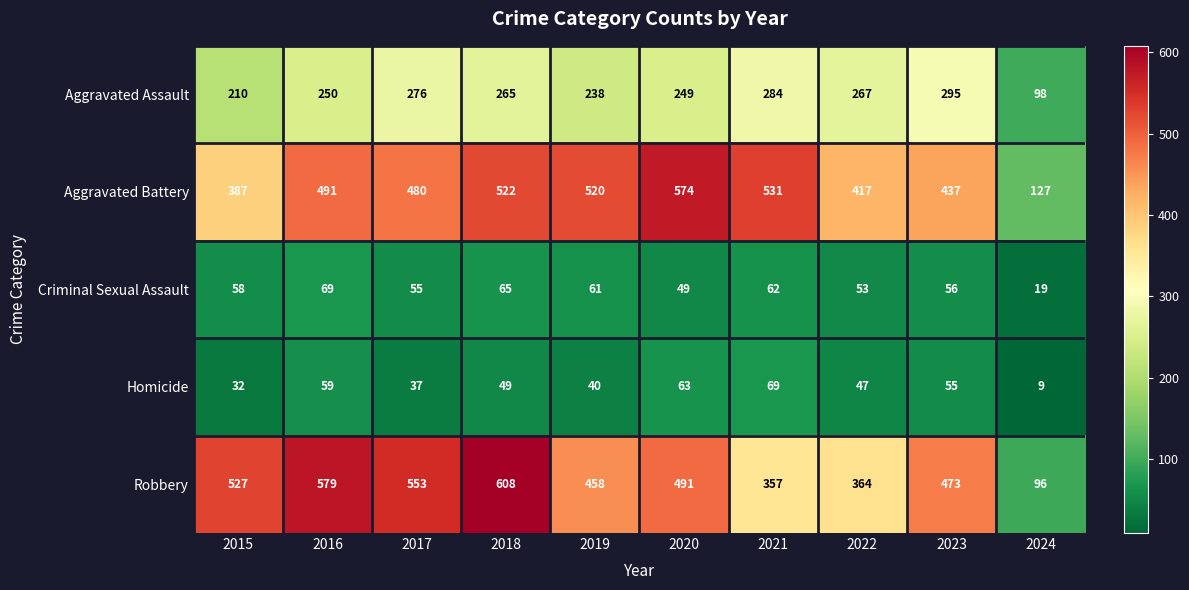

What is the difference between the maximum and second lowest values in the Robbery series?

251